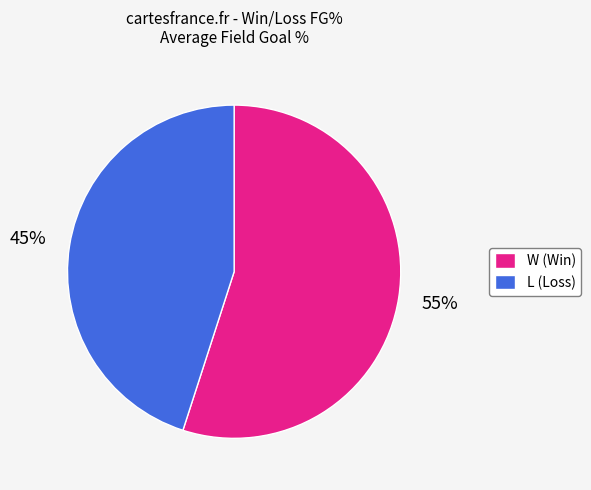

Which slice is the smallest?

L